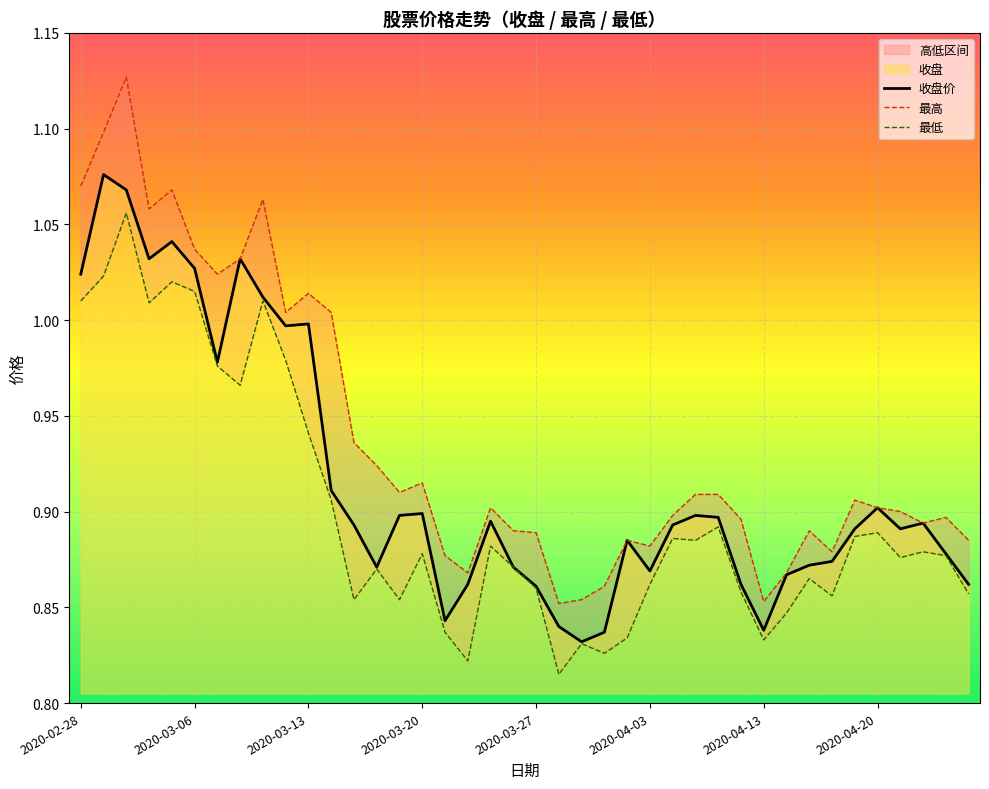

Rank the series by their maximum value, from highest to lowest.

最高, 收盘价, 最低